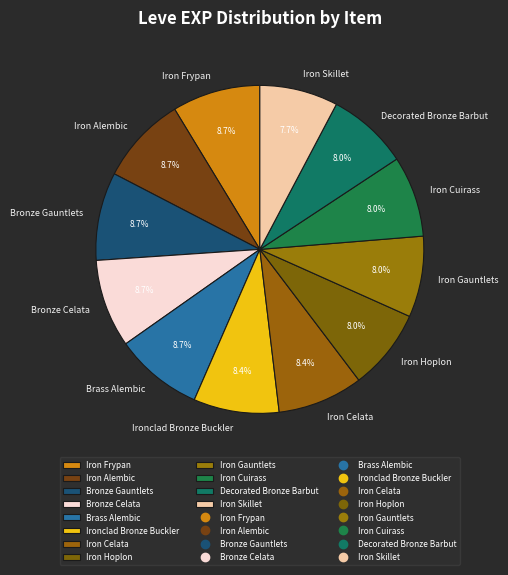

Count the number of slices in the pie.

12